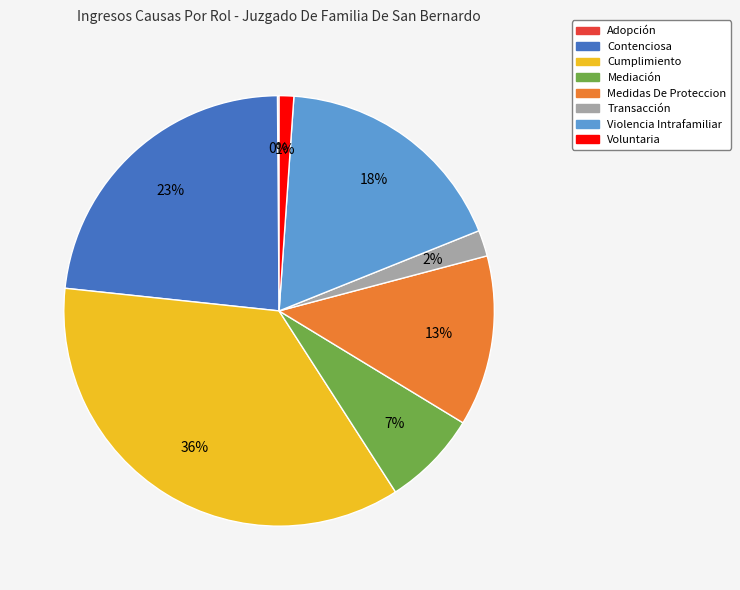

Combined, do Voluntaria and Transacción account for over 50%?

No